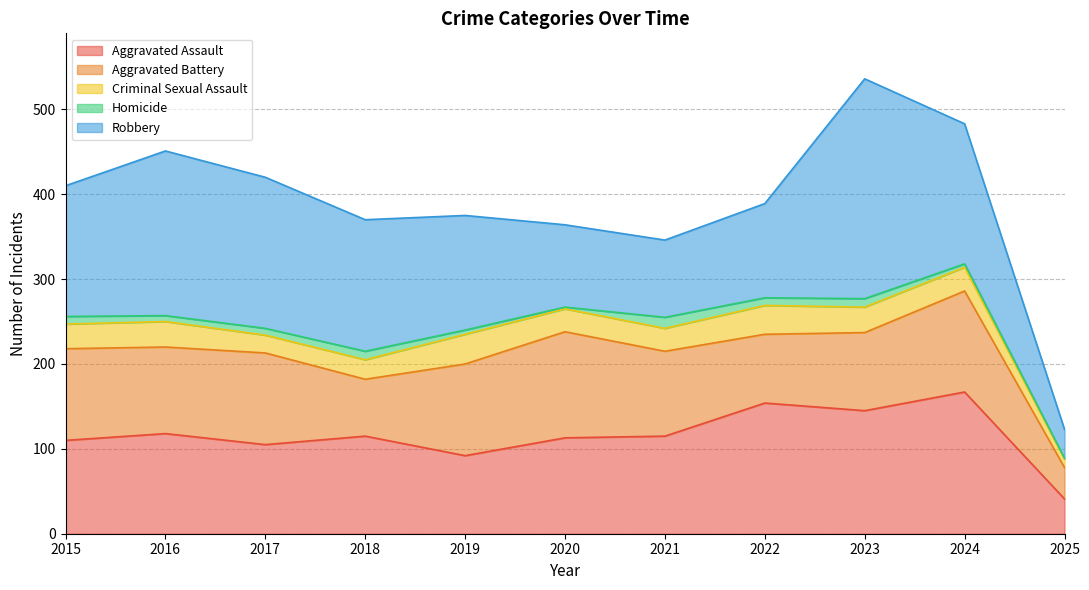

Rank the series by their maximum value, from highest to lowest.

Robbery, Aggravated Assault, Aggravated Battery, Criminal Sexual Assault, Homicide